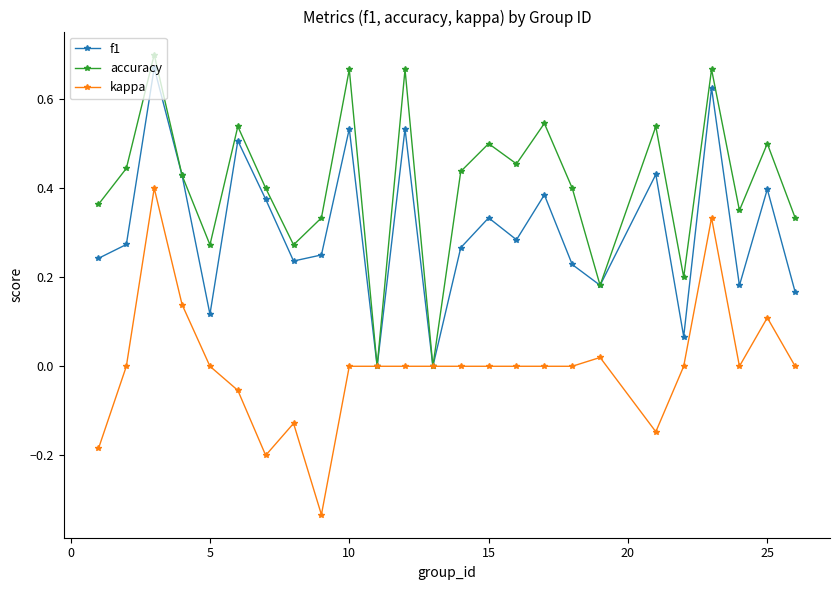

True or false: f1 has more than 1 interior local peaks.

True